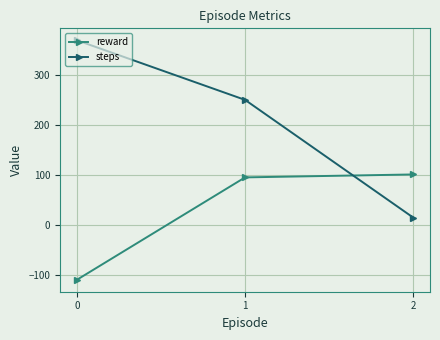

Which series has the largest range (max minus min)?

steps